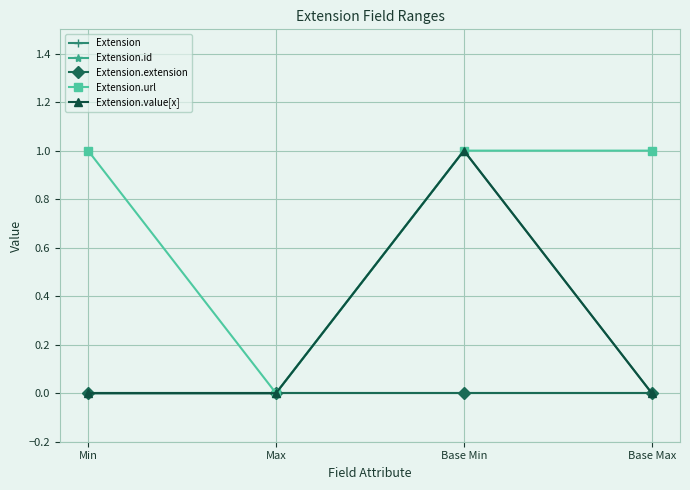

Is the value of Extension.extension at Min greater than the value of Extension.url at Base Min?

No